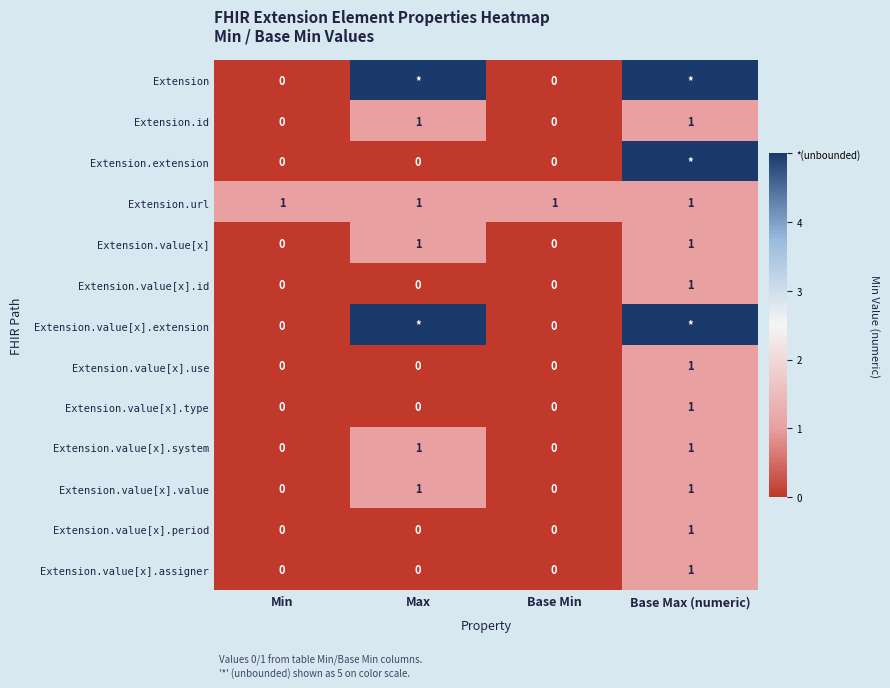

The value of Extension.url at Base Max (numeric) is 1. True or false?

True